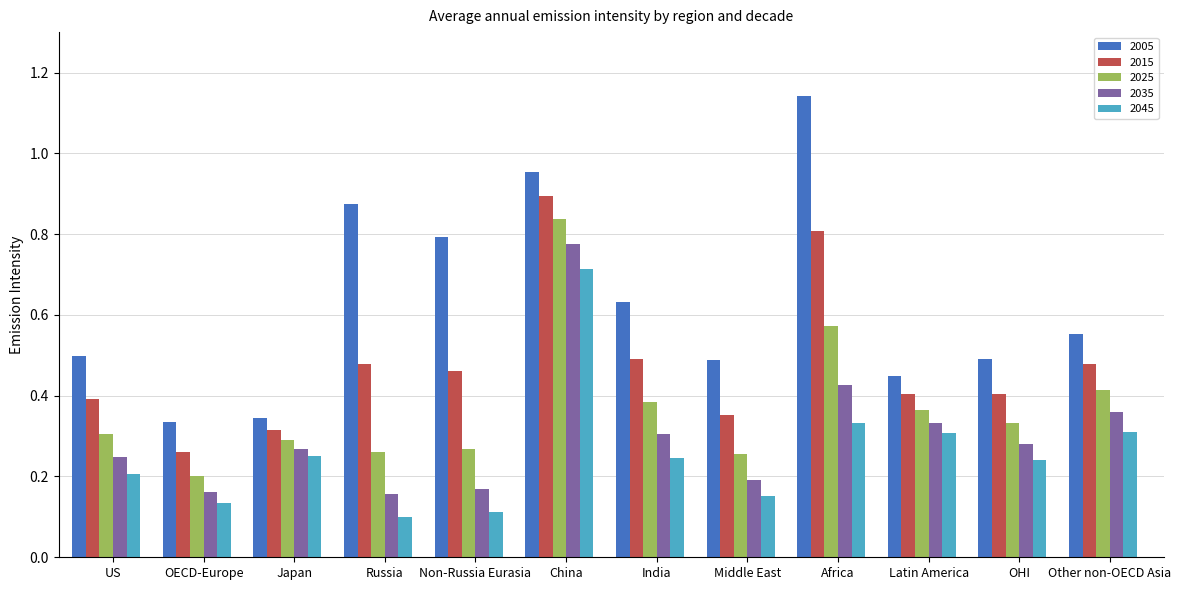

True or false: 2015 has a value of 0.9 at China.

True